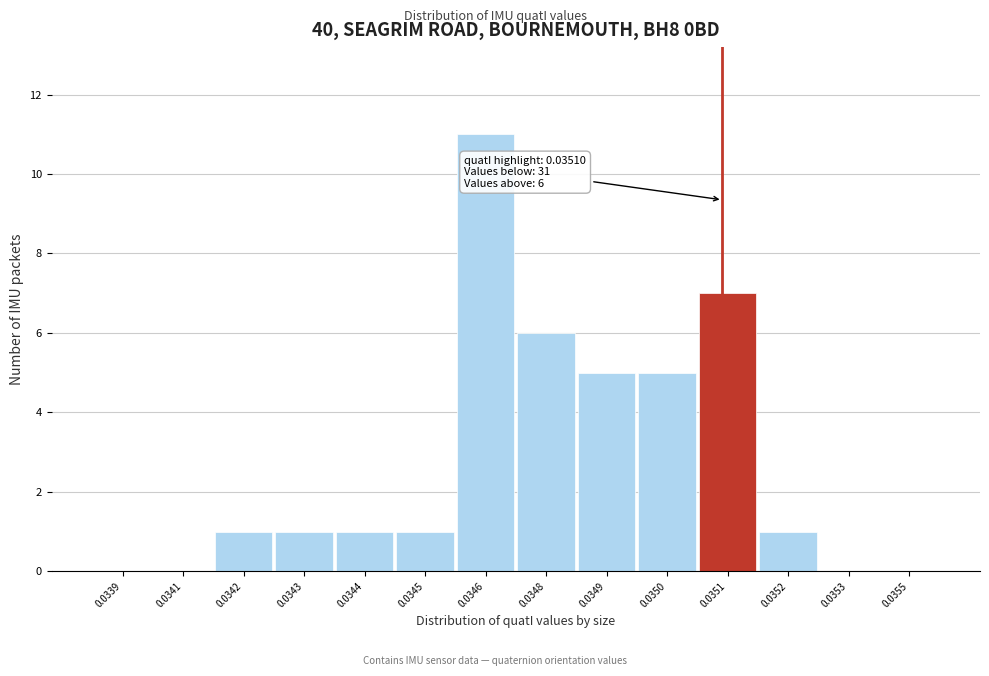

Reading left to right, transcribe all the data shown in this chart.

0.0339=0	0.0341=0	0.0342=1	0.0343=1	0.0344=1	0.0345=1	0.0346=11	0.0348=6	0.0349=5	0.0350=5	0.0351=7	0.0352=1	0.0353=0	0.0355=0